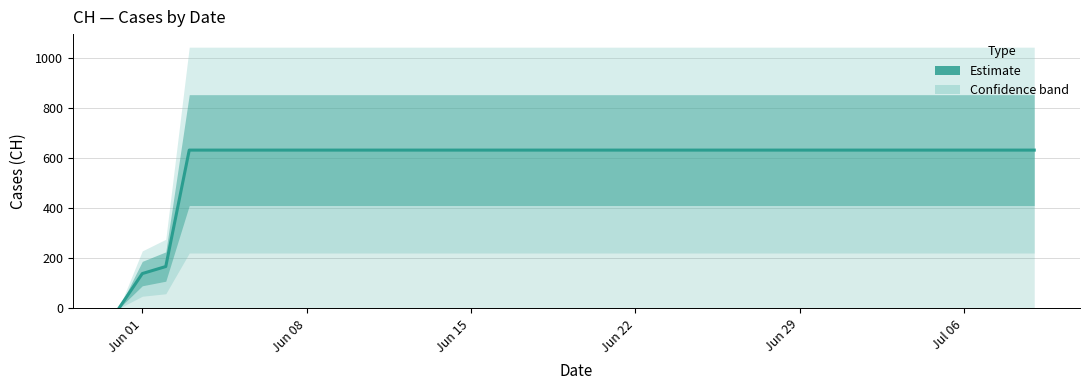

Which category has the highest value across all series?

Jun 22